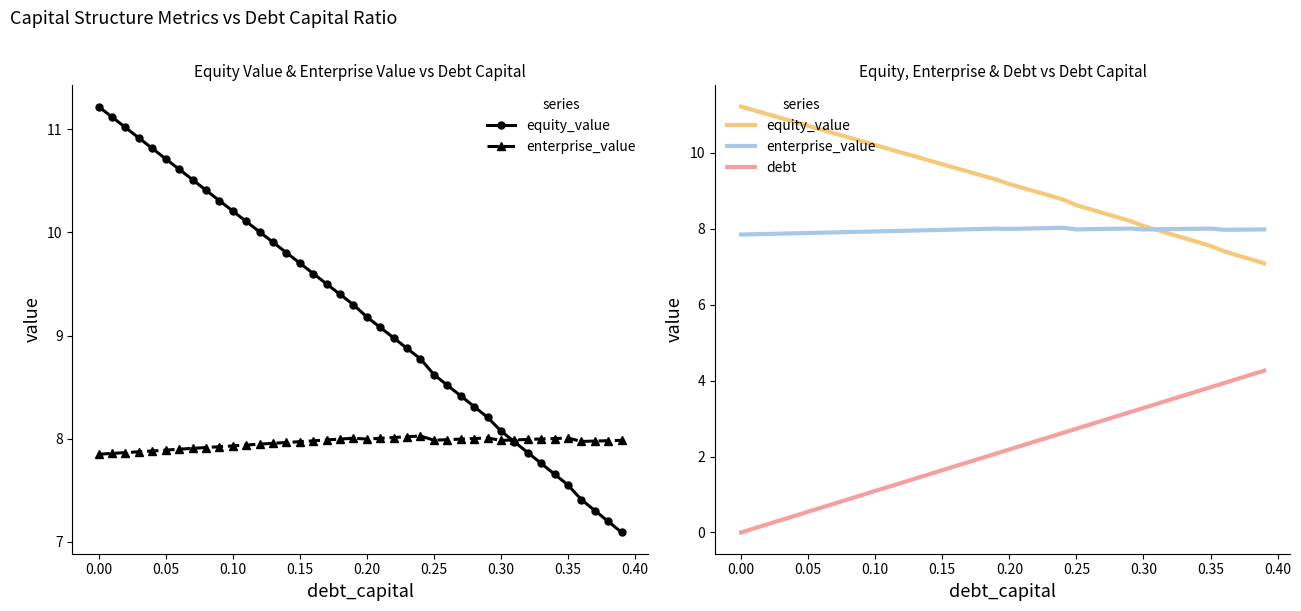

What is the value of the enterprise_value point at the 4th from the left?

7.9